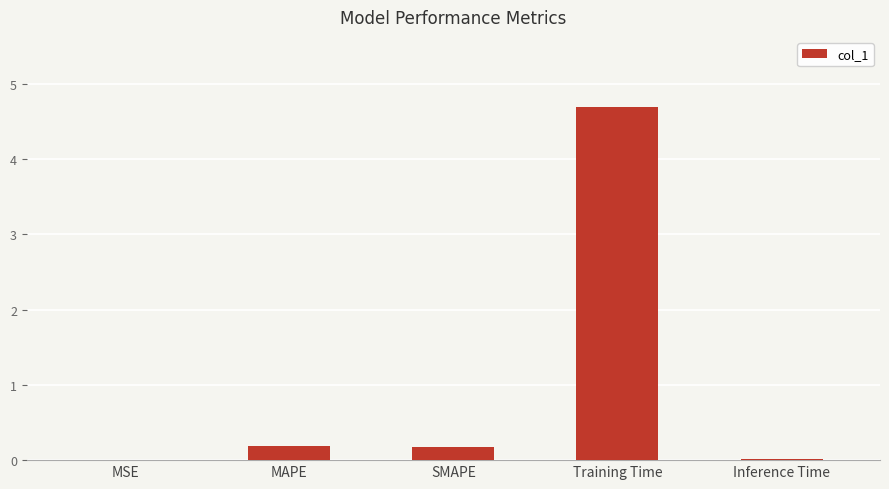

At which category does the chart reach its peak across all series?

Training Time